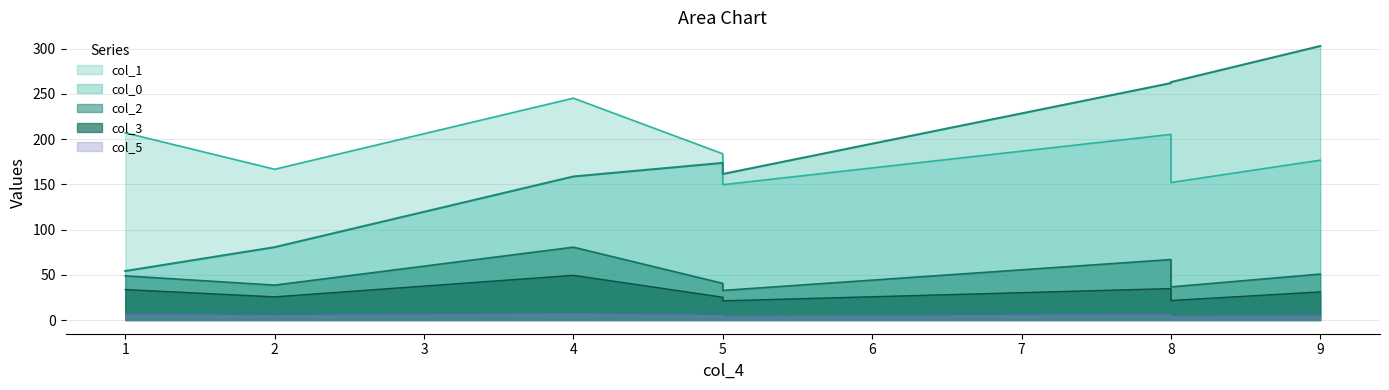

At which category does col_0 reach its first local valley?

5